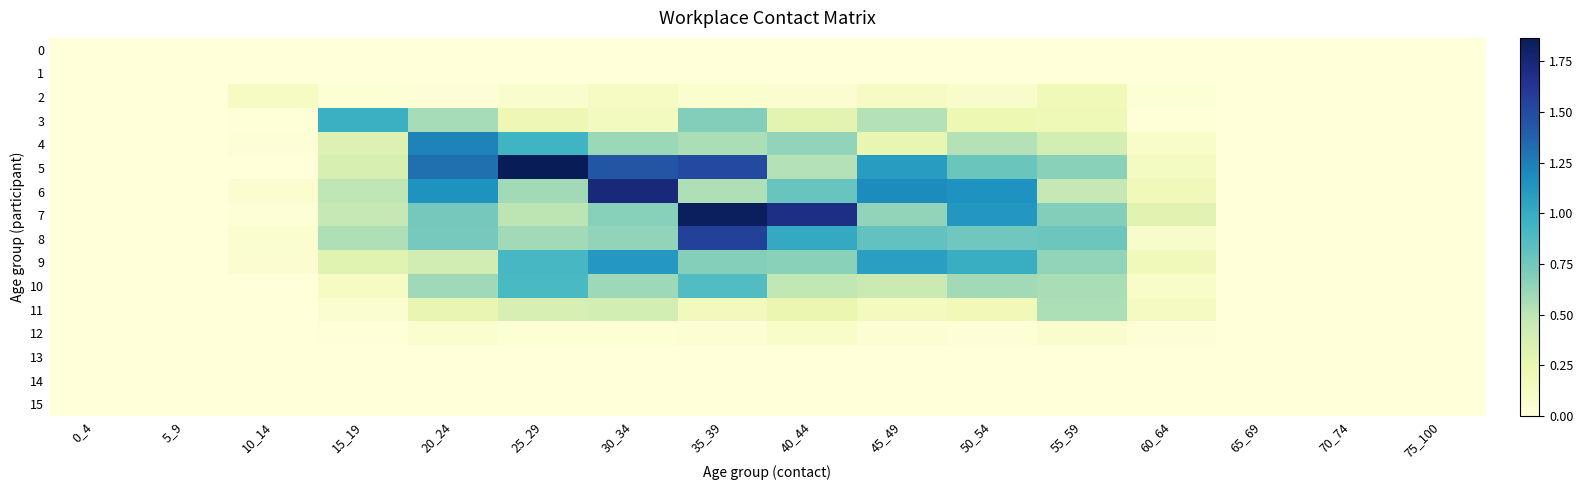

Rank the series at 65_69 from lowest to highest value.

0, 1, 2, 3, 4, 5, 6, 7, 8, 9, 10, 11, 12, 13, 14, 15